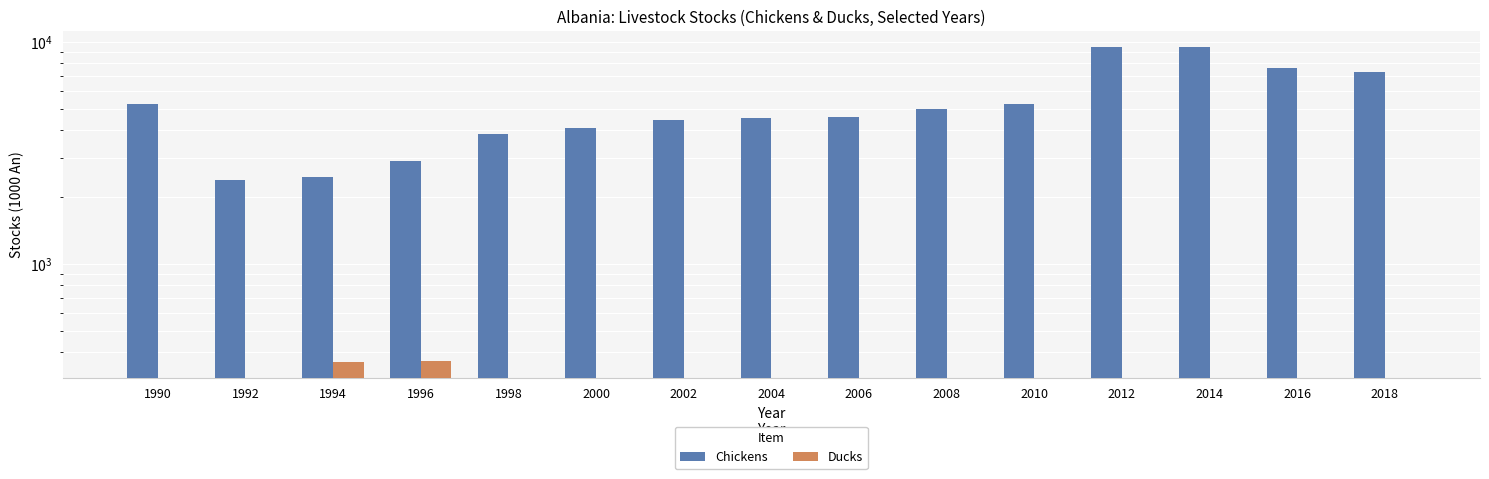

Is the value of Ducks at 1996 greater than the value of Chickens at 2002?

No